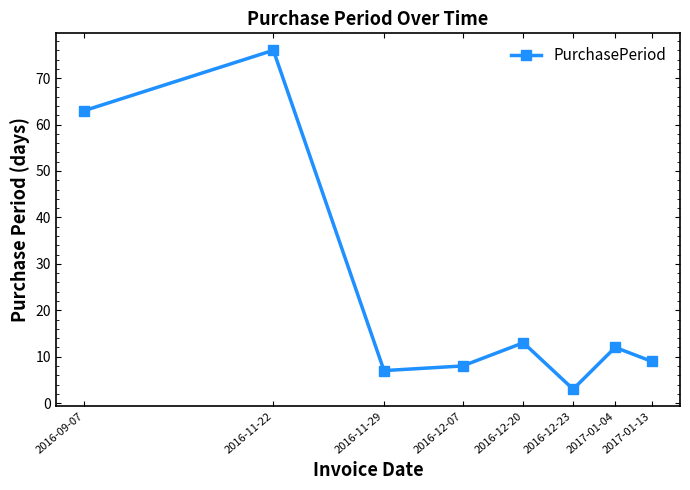

What is the smallest value displayed?

3